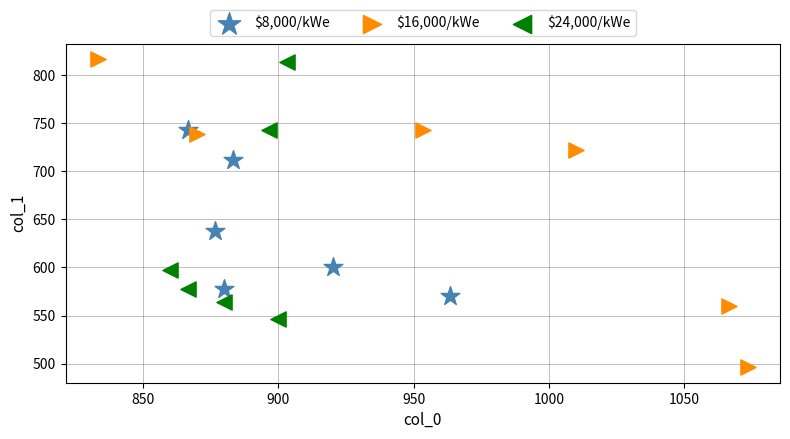

Which series has the largest Y range (max minus min)?

$16,000/kWe